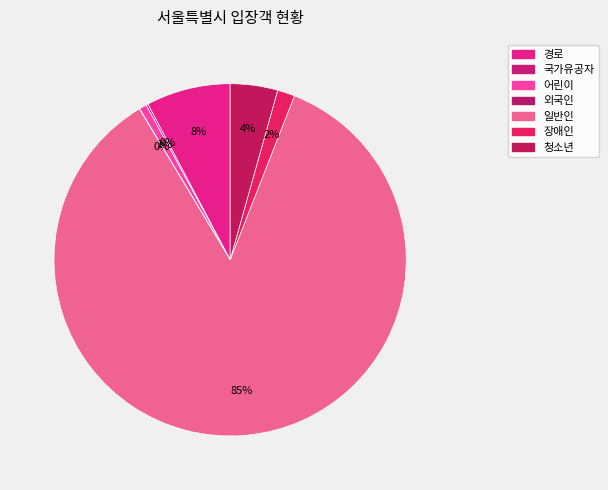

Is the sum of 일반인 and 외국인 greater than half?

Yes